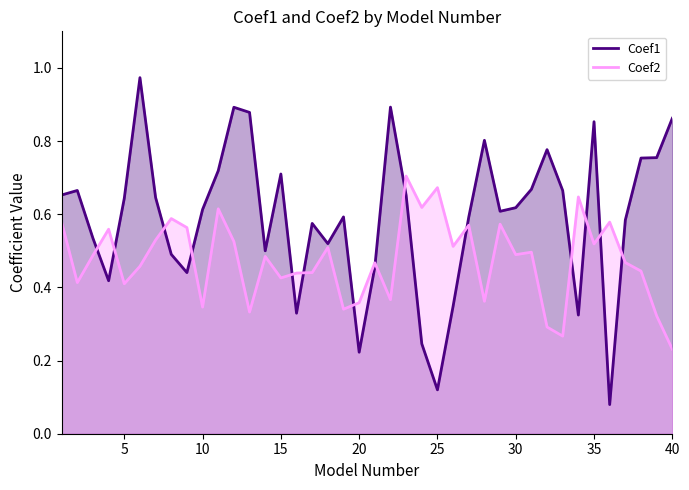

What is the highest value of the Coef2 series?

0.7